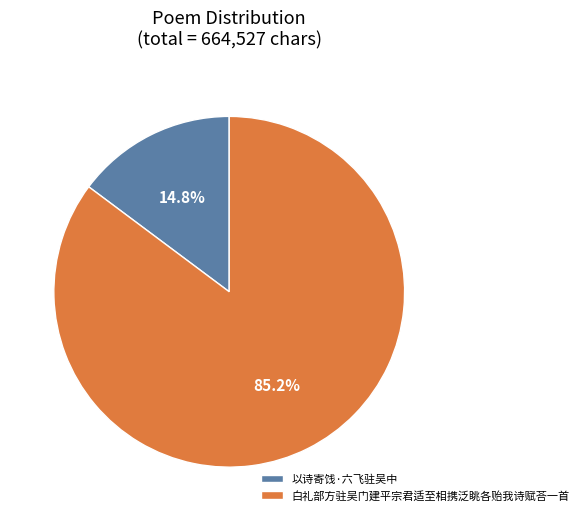

What is the ratio of the value at 白礼部方驻吴门建平宗君适至相携泛眺各贻我诗赋荅一首 to the value at 以诗寄饯·六飞驻吴中?

5.8